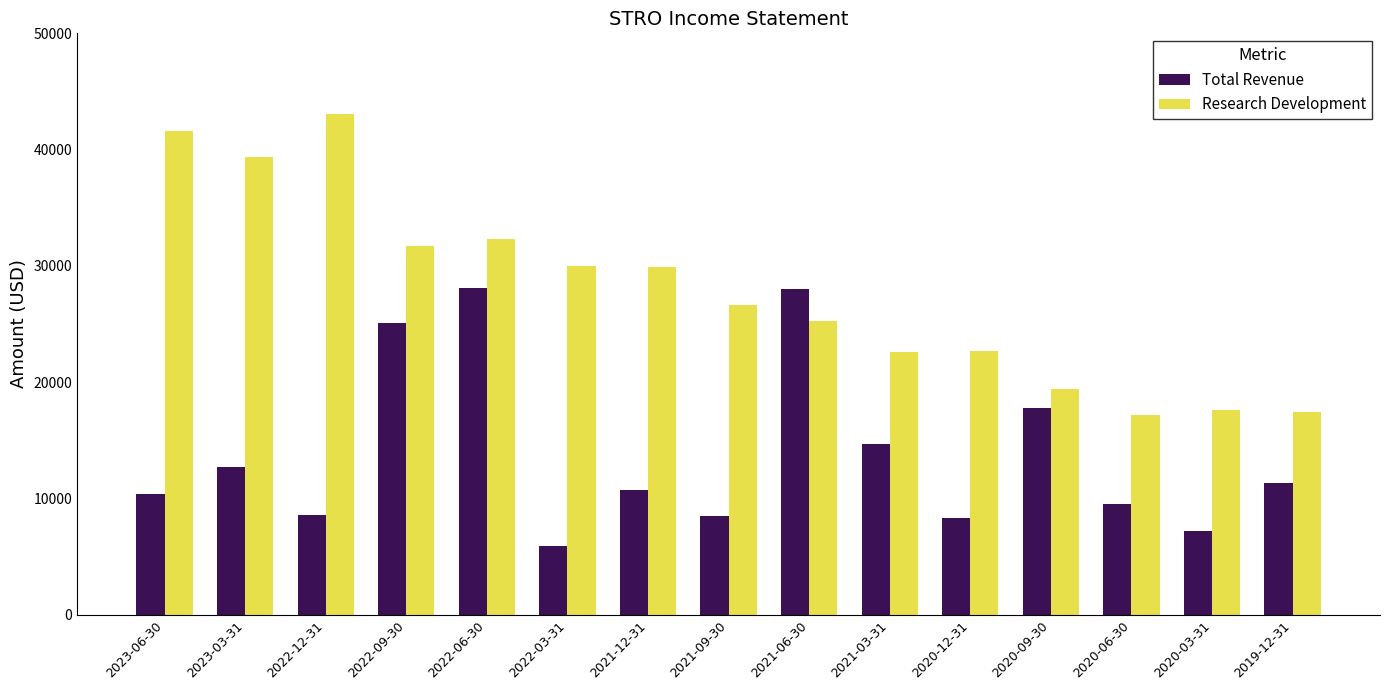

How many distinct data groups are displayed?

2